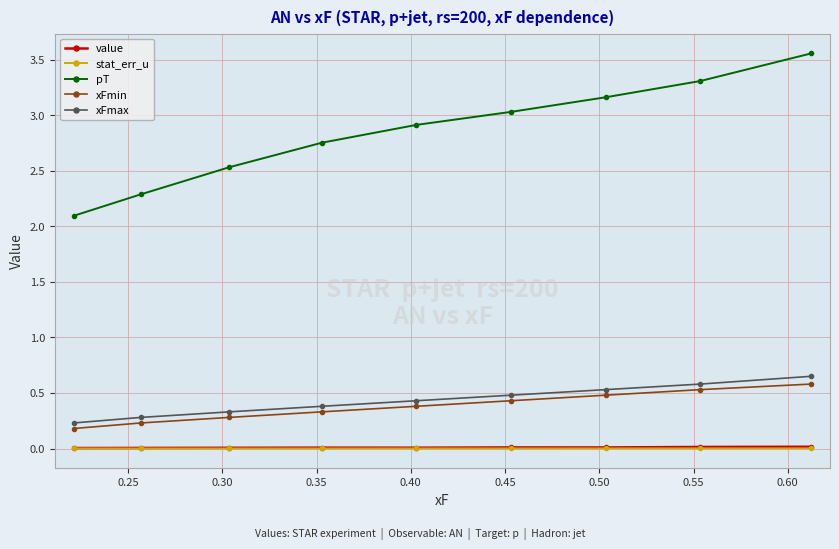

What is the value of the xFmin point at the 3rd from the left?

0.3